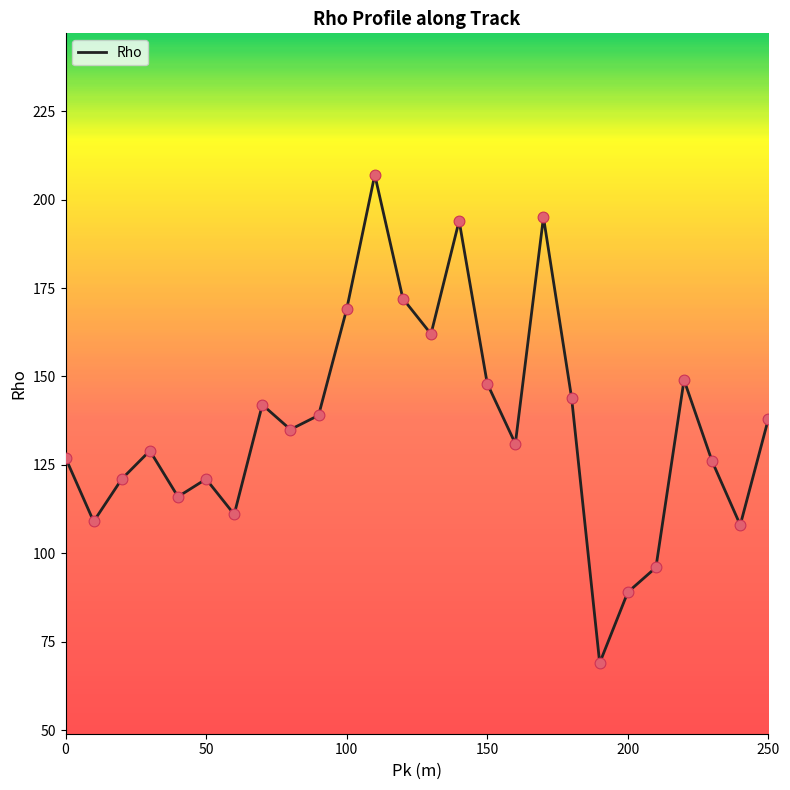

What is the difference between the maximum and minimum values?

138